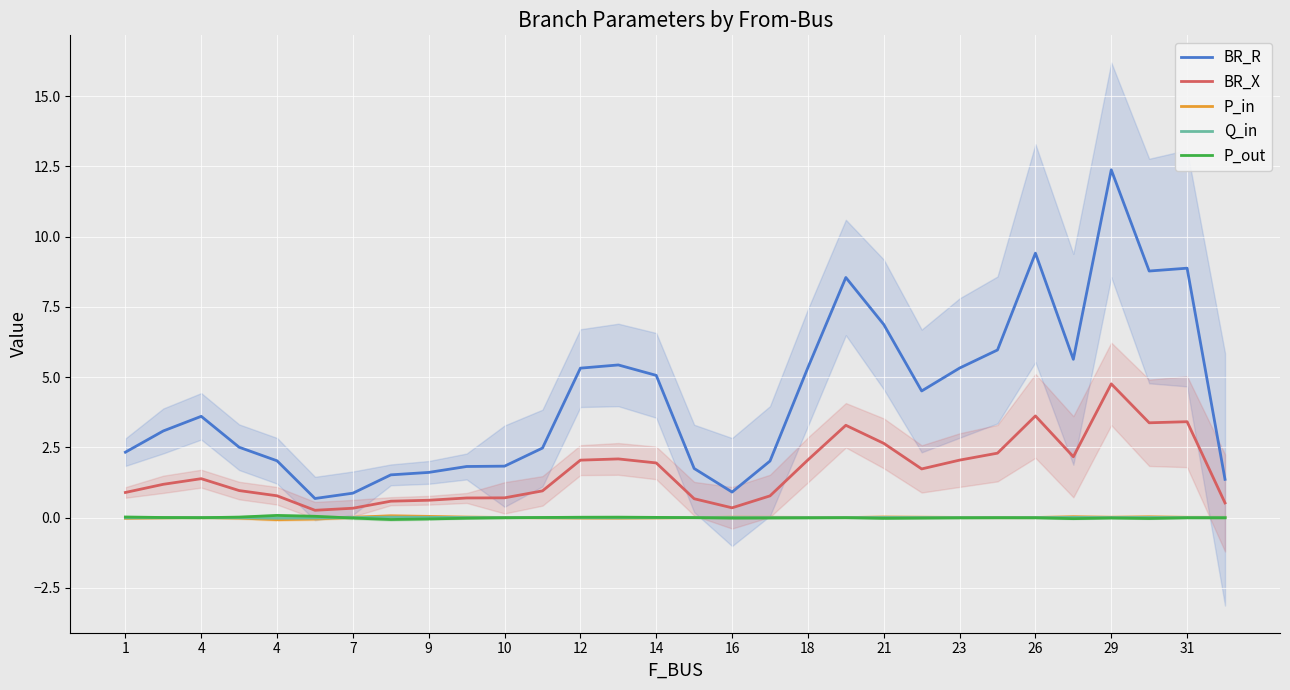

What is the label of the 26th point from the left?

25